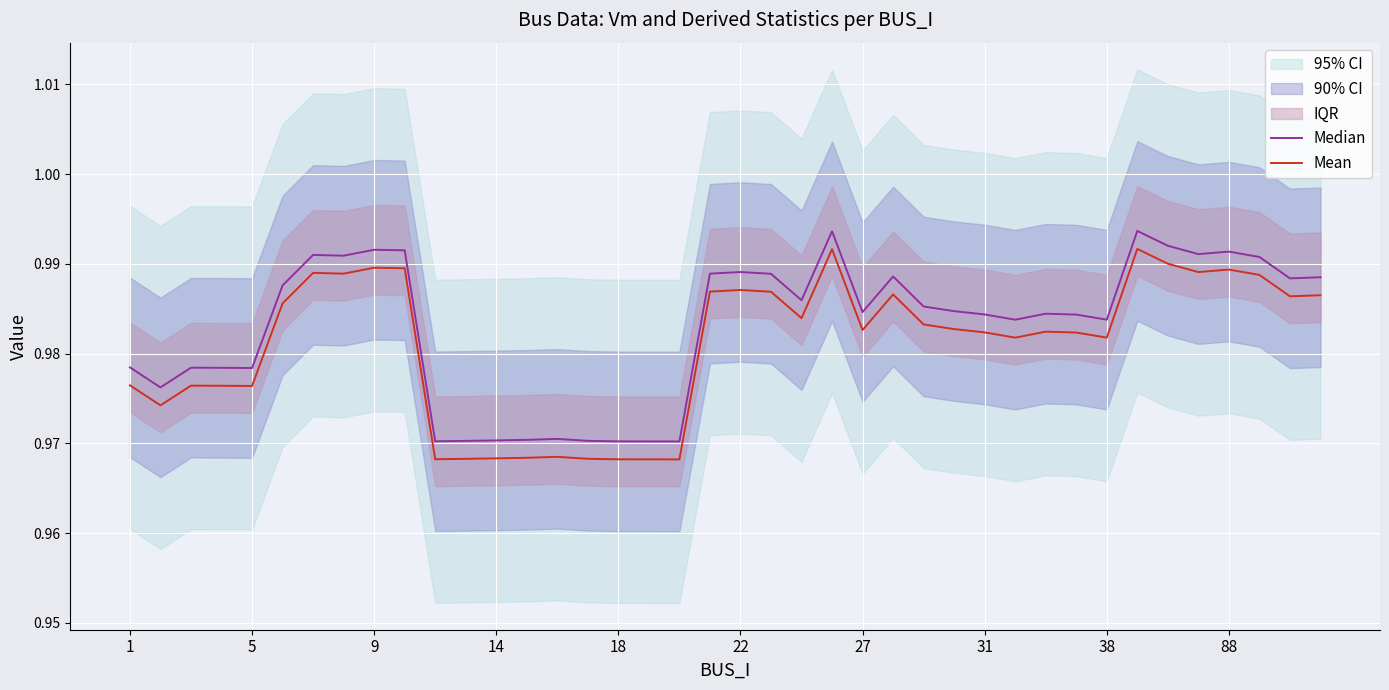

At 14, list the series in order from largest to smallest.

Median, Mean